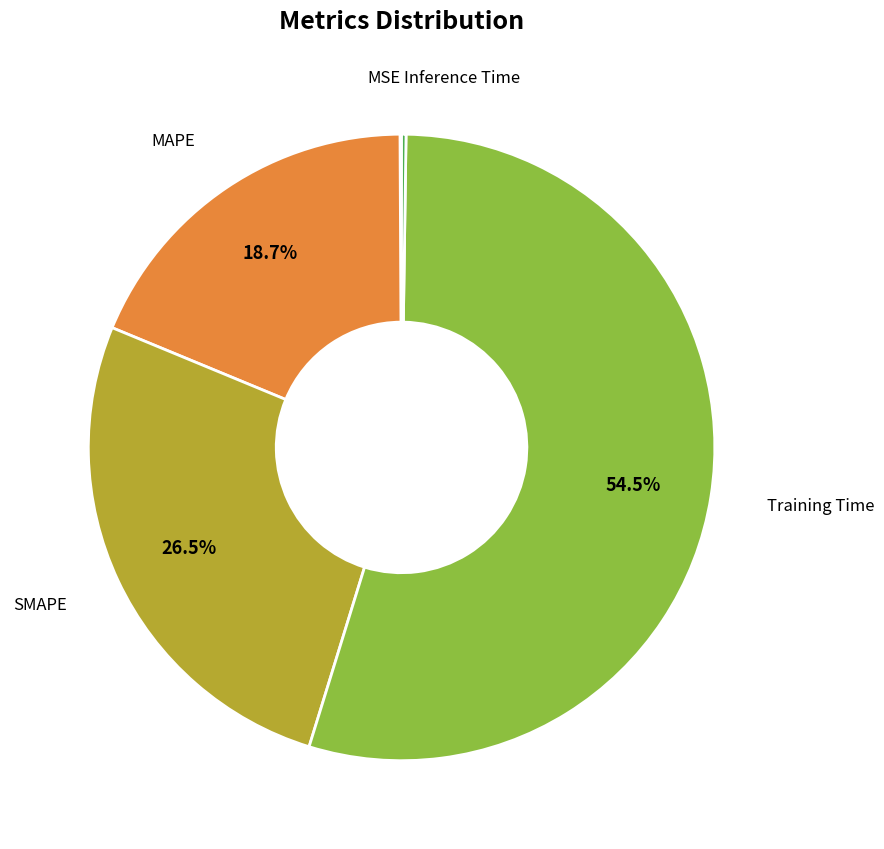

Which category accounts for the majority?

Training Time